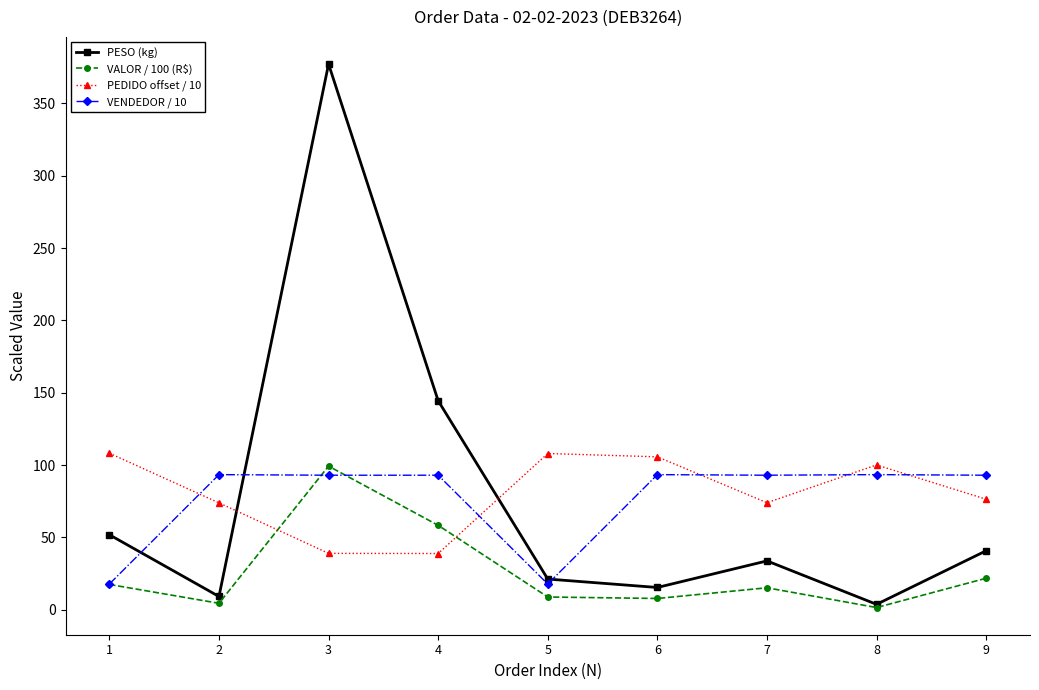

What is the value of the VALOR / 100 (R$) point at the 8th from the left?

1.6